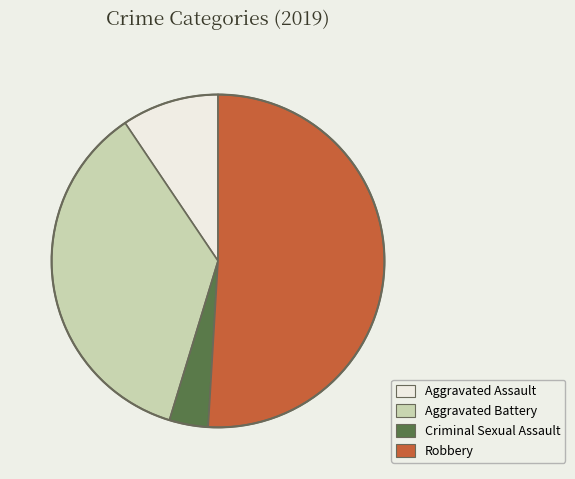

What is the largest slice in the pie chart?

Robbery